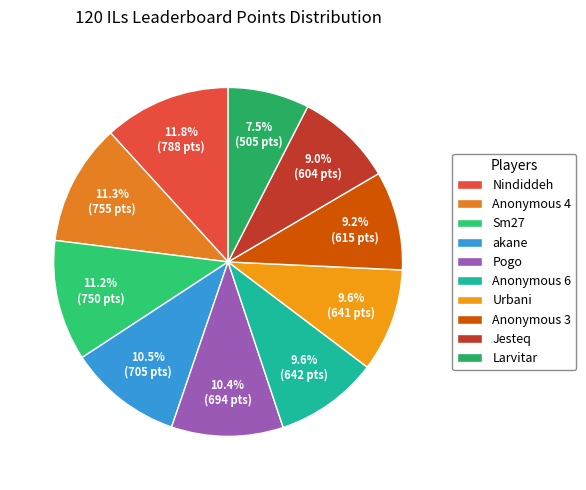

What is the largest slice in the pie chart?

Nindiddeh